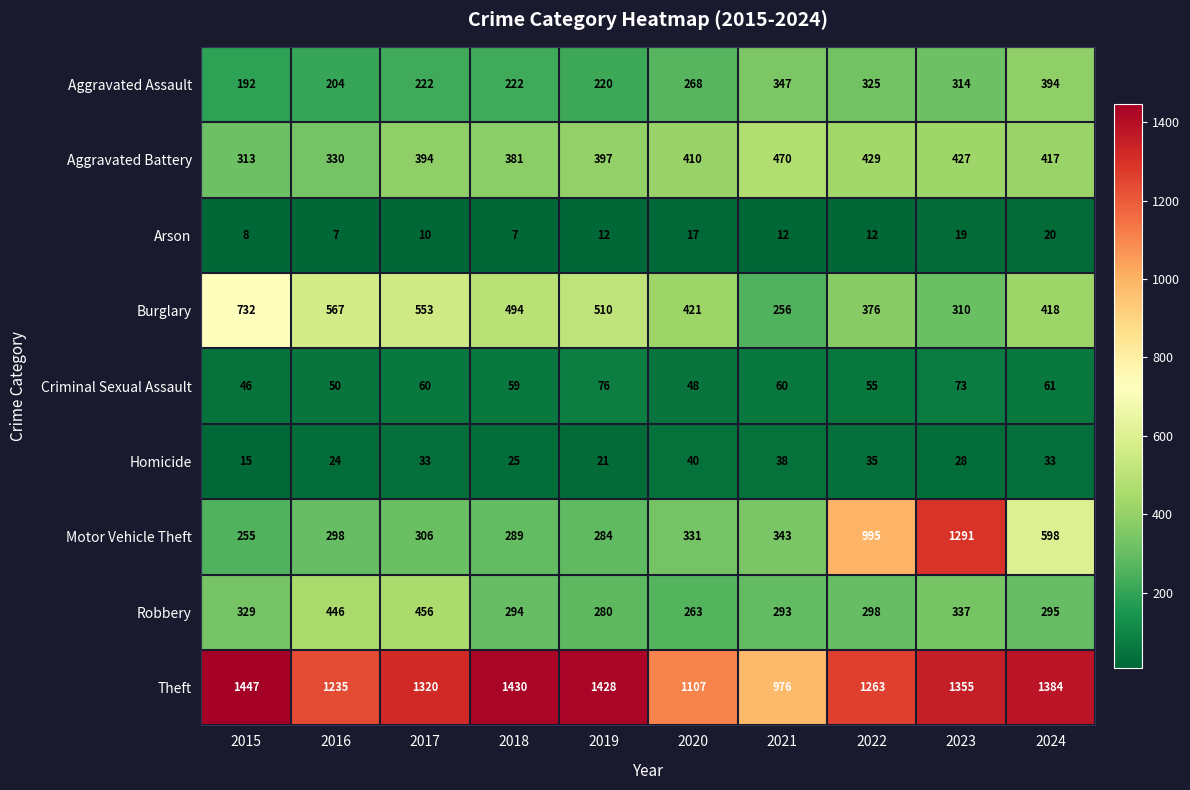

What is the minimum value for Robbery?

263